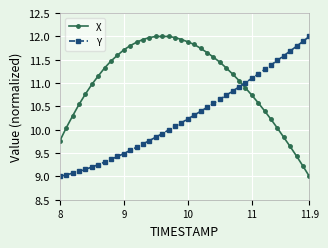

What is the greatest value displayed?

12.0